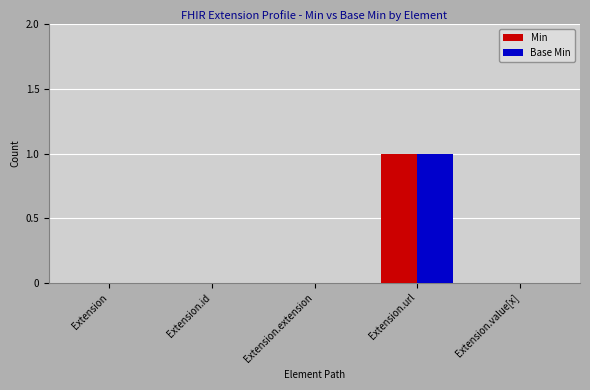

At which label does Base Min reach its peak?

Extension.url